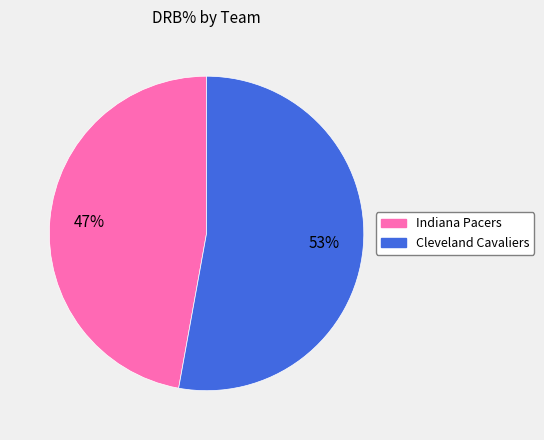

Which has a higher value, Indiana Pacers or Cleveland Cavaliers?

Cleveland Cavaliers